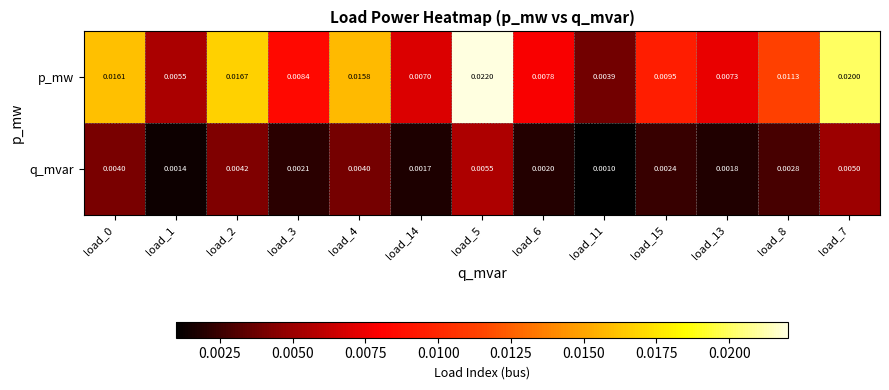

Which series has the largest total across all categories?

p_mw